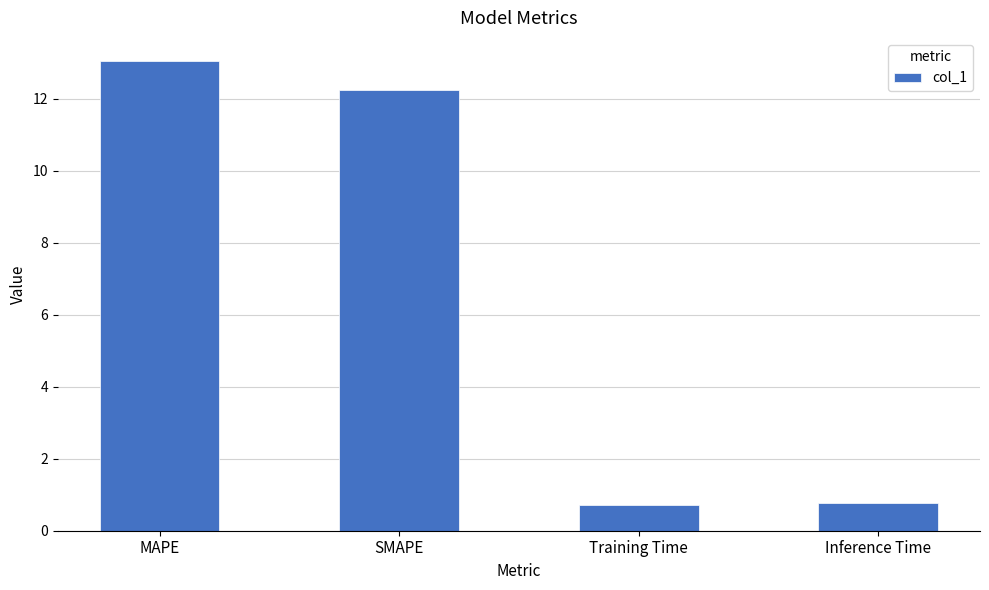

The chart shows a value of 12.2 at SMAPE. True or false?

True